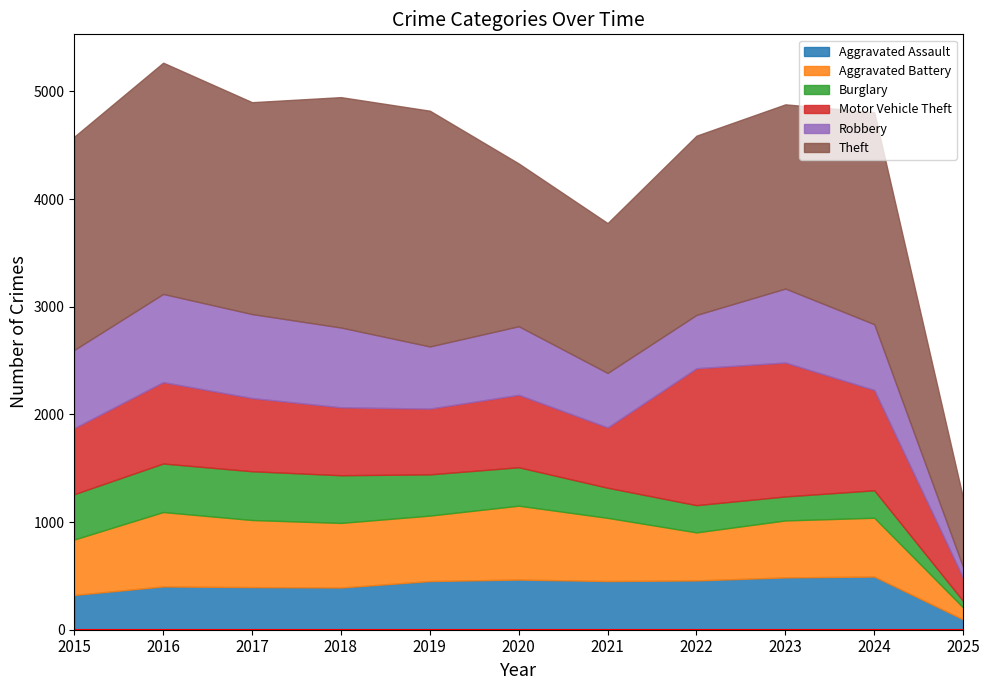

True or false: Motor Vehicle Theft and Burglary cross at least once.

False